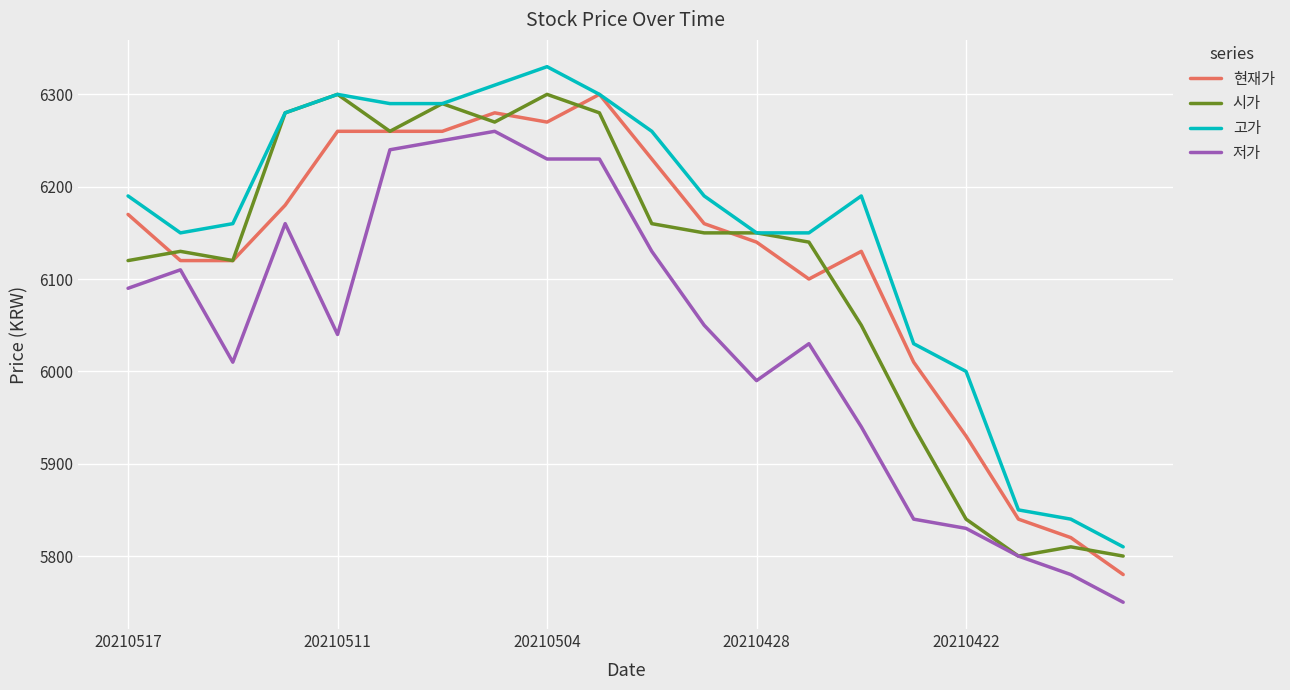

At how many categories does at least one series exceed 6073?

15